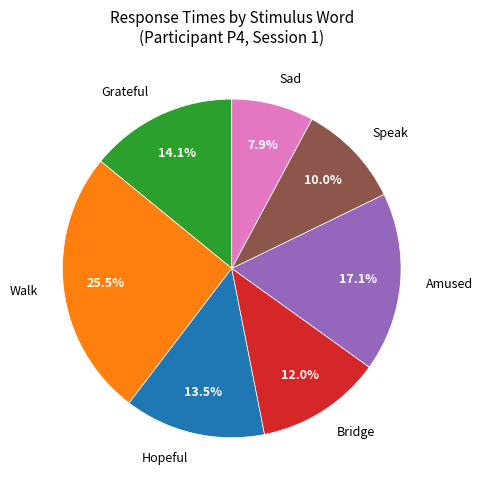

To the nearest percent, what is the combined percentage of Bridge and Grateful?

26%